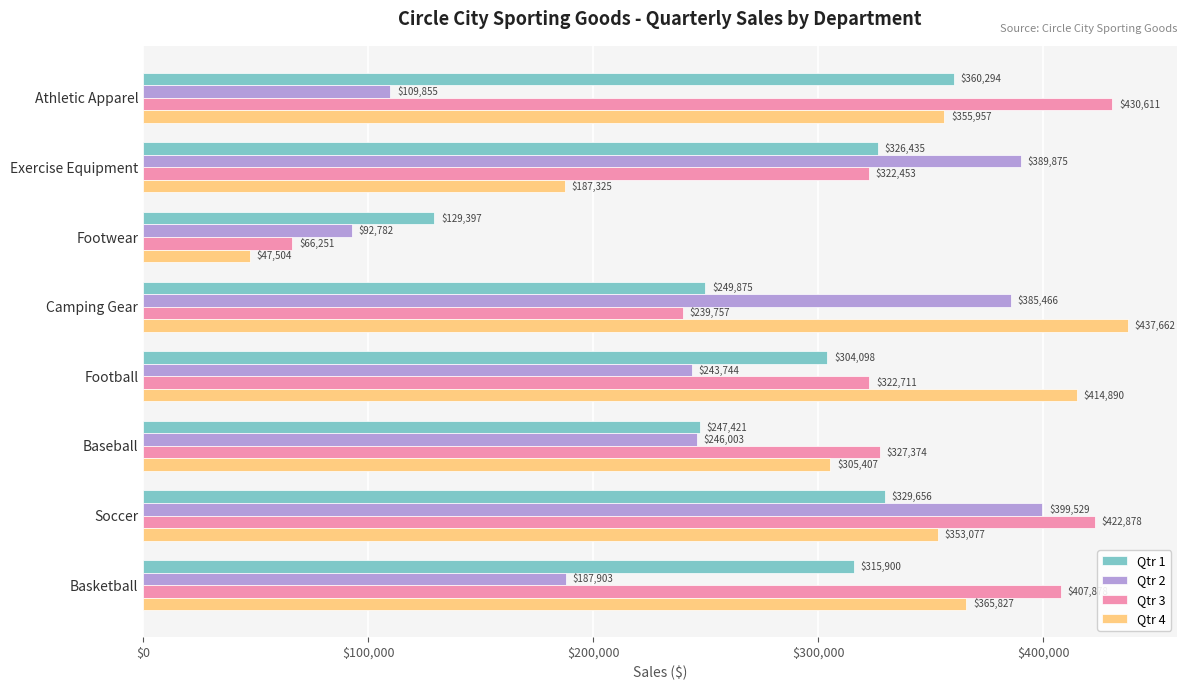

At which label is Qtr 2 closest to 246155?

Baseball